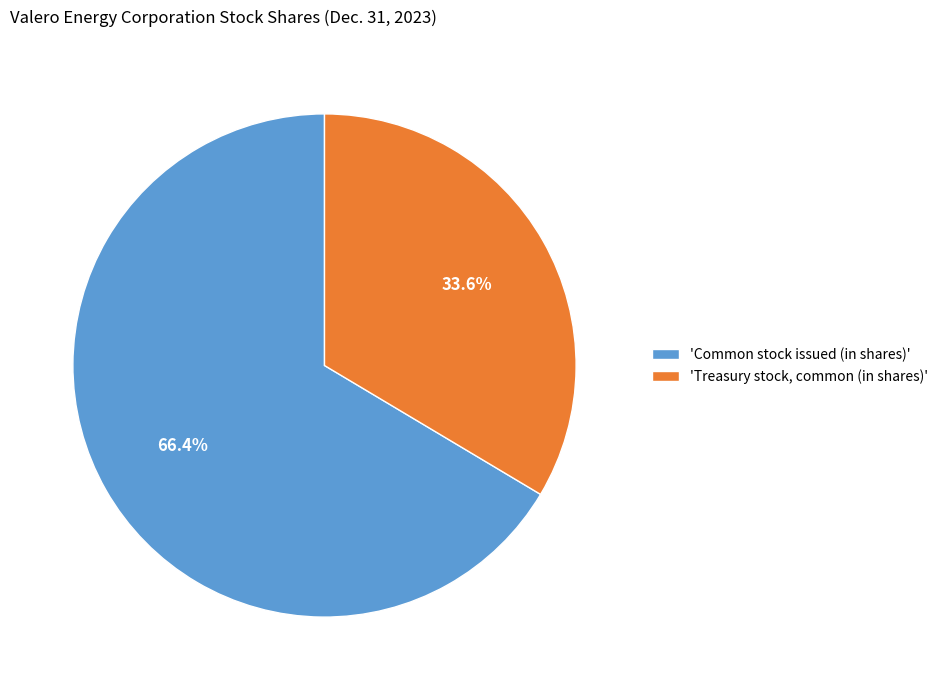

Rank the categories by value from lowest to highest.

'Treasury stock, common (in shares)', 'Common stock issued (in shares)'